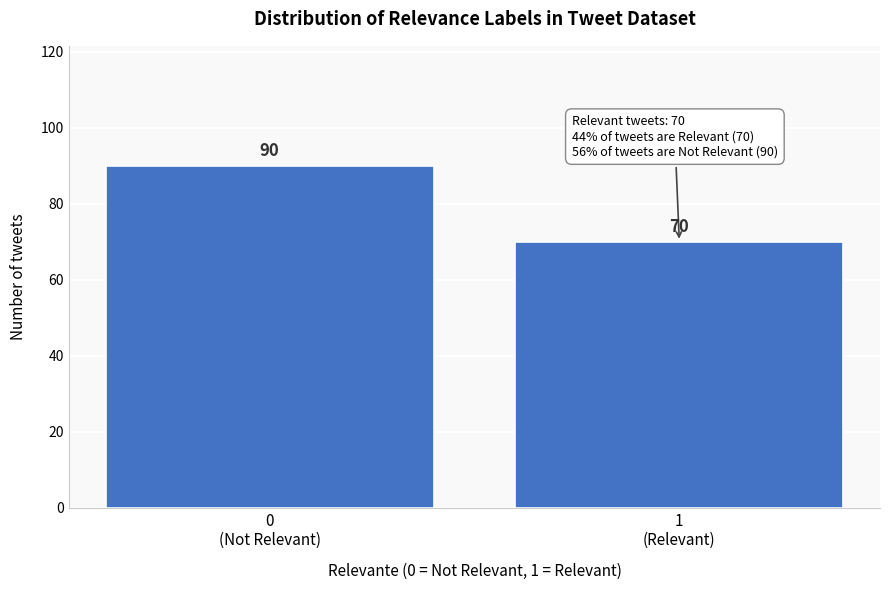

Reading right to left, what are all the values shown in this chart?

70	90